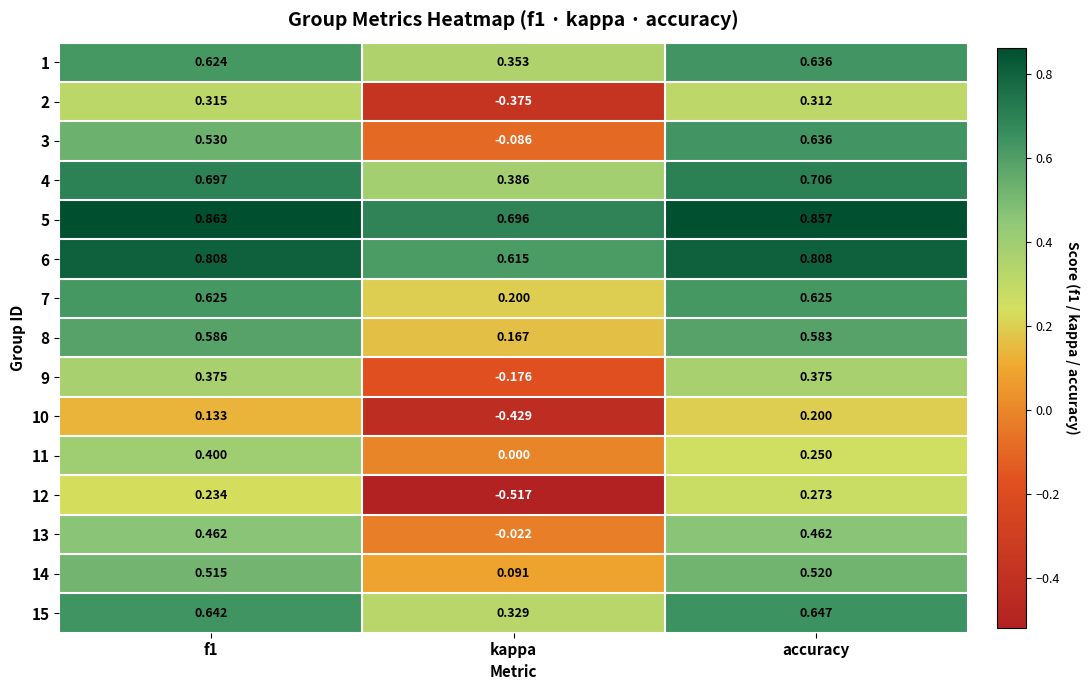

At which category is the sum across all series the highest?

accuracy